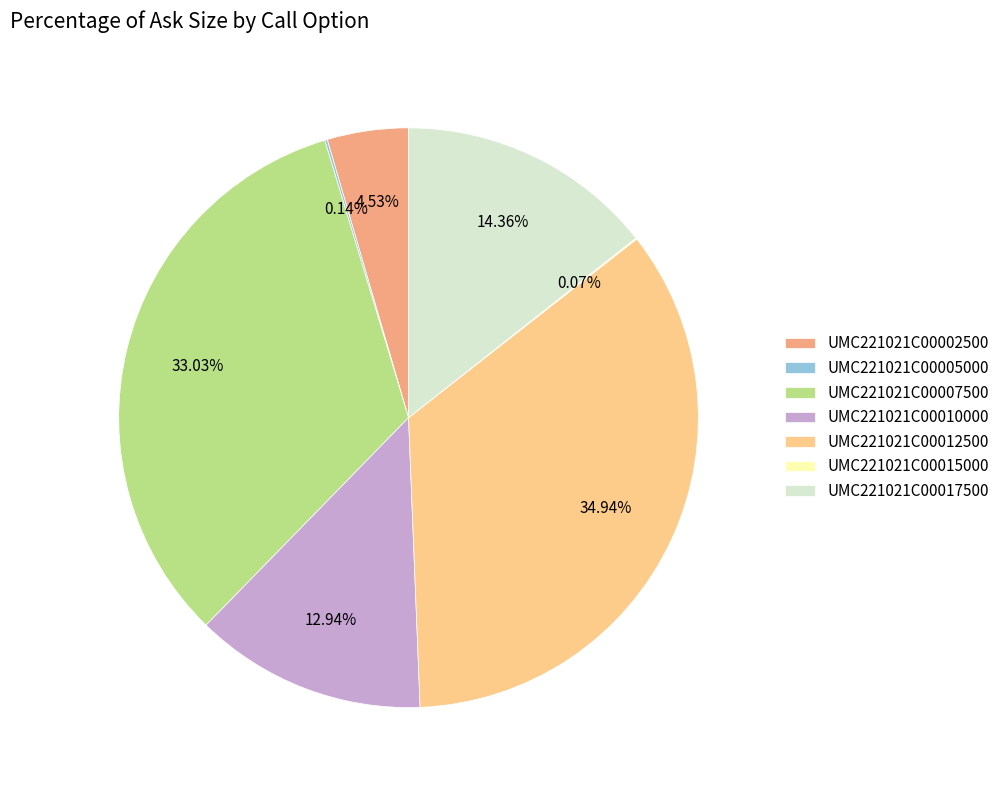

Does any single category account for the majority?

No